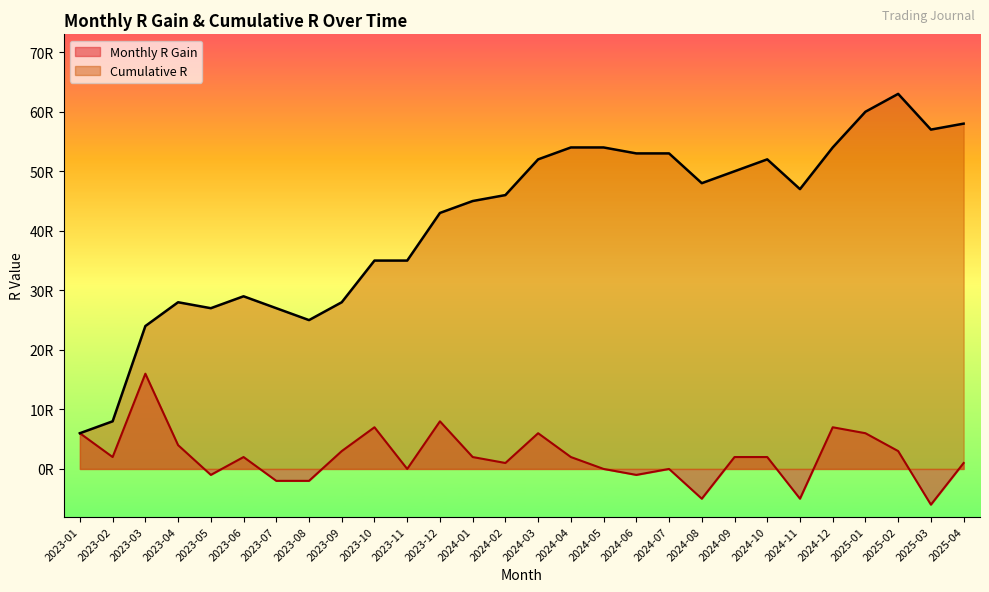

Is it true that Cumulative R equals 13 at 2025-03?

False